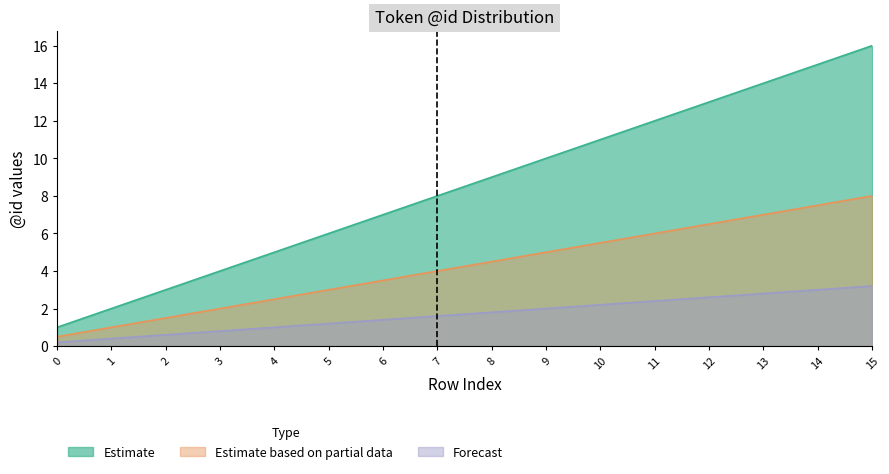

Does the chart have visible grid lines?

No